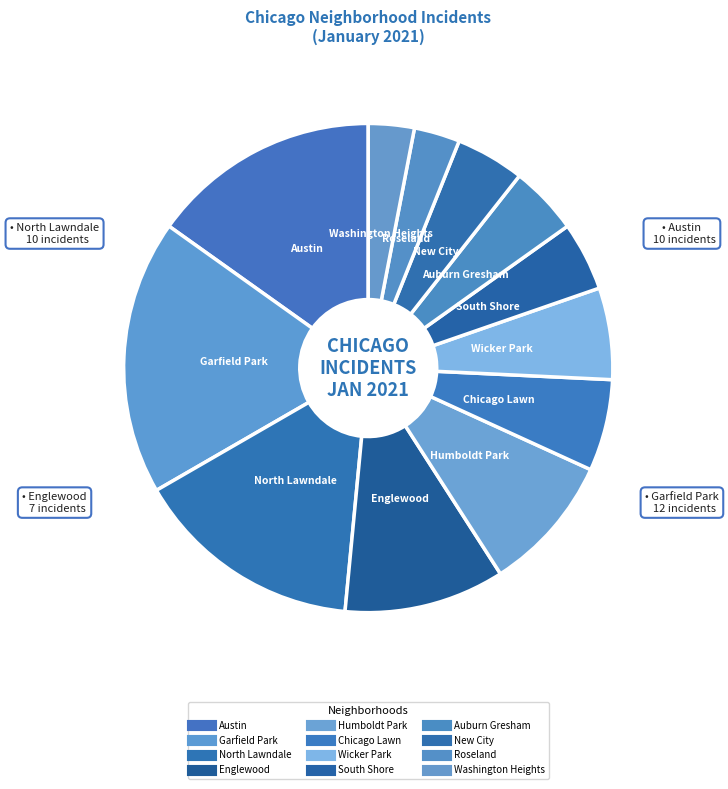

How many segments does this pie chart have?

12